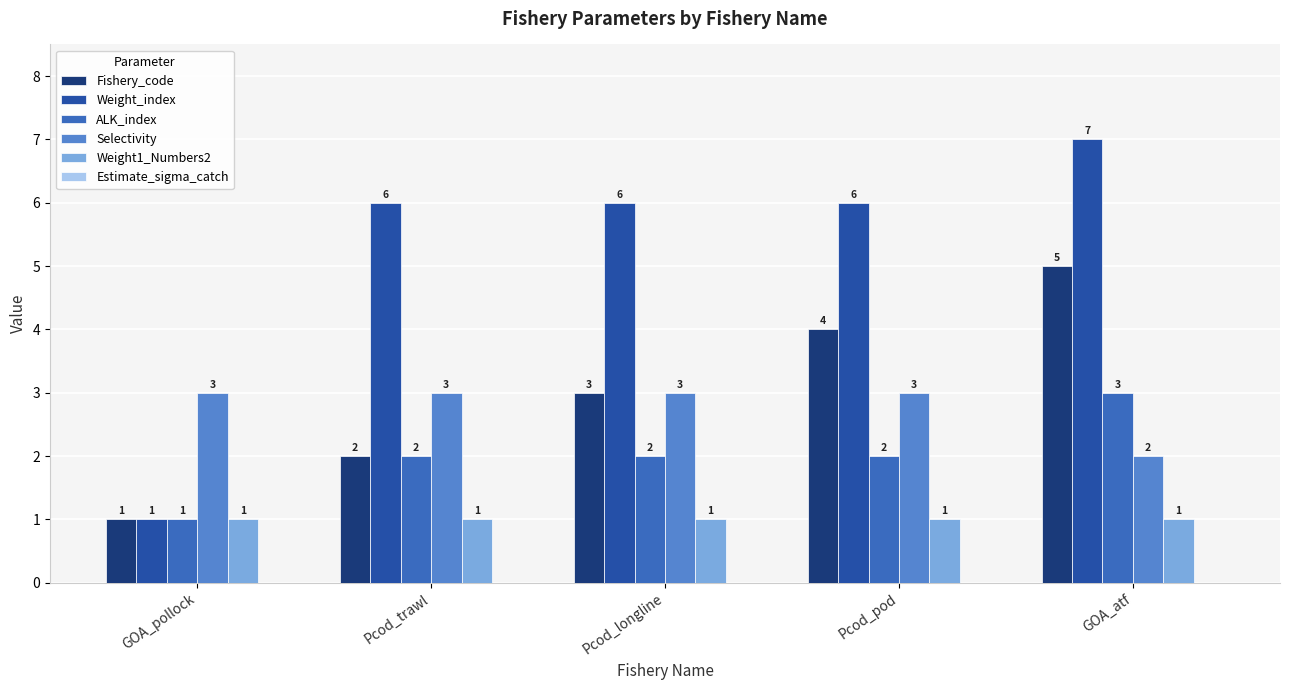

At which label is Selectivity closest to 2?

GOA_atf